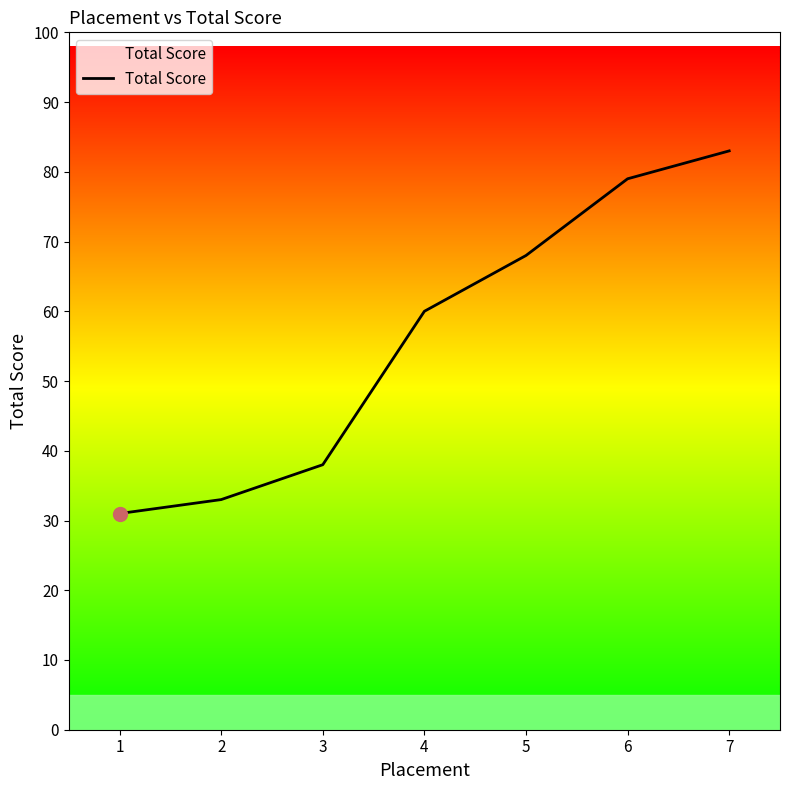

What is the change in value from 3 to 6?

+41